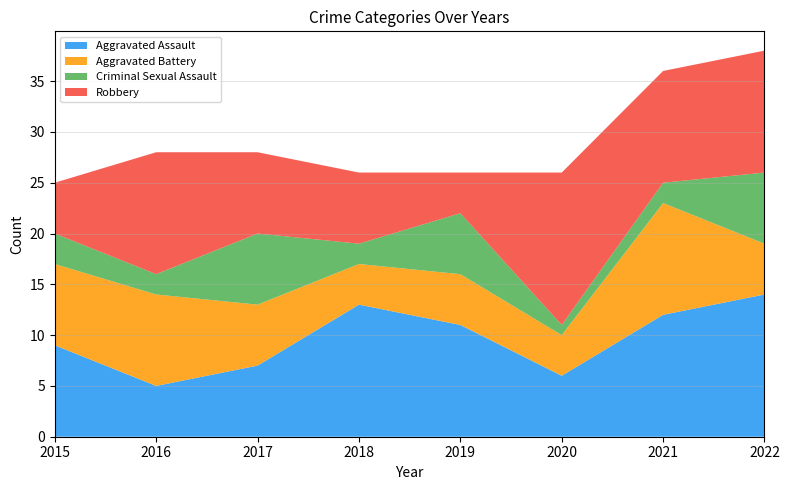

Reading left to right, transcribe all the data shown in this chart.

Aggravated Assault: 9	5	7	13	11	6	12	14
Aggravated Battery: 8	9	6	4	5	4	11	5
Criminal Sexual Assault: 3	2	7	2	6	1	2	7
Robbery: 5	12	8	7	4	15	11	12